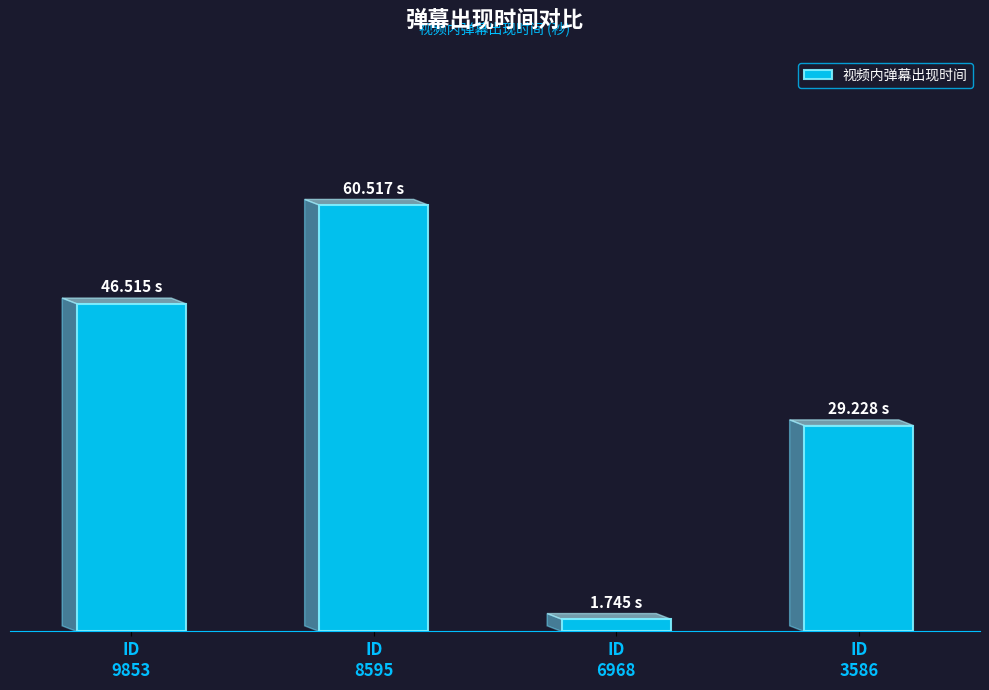

What is the value of the 4th bar from the left?

29.2